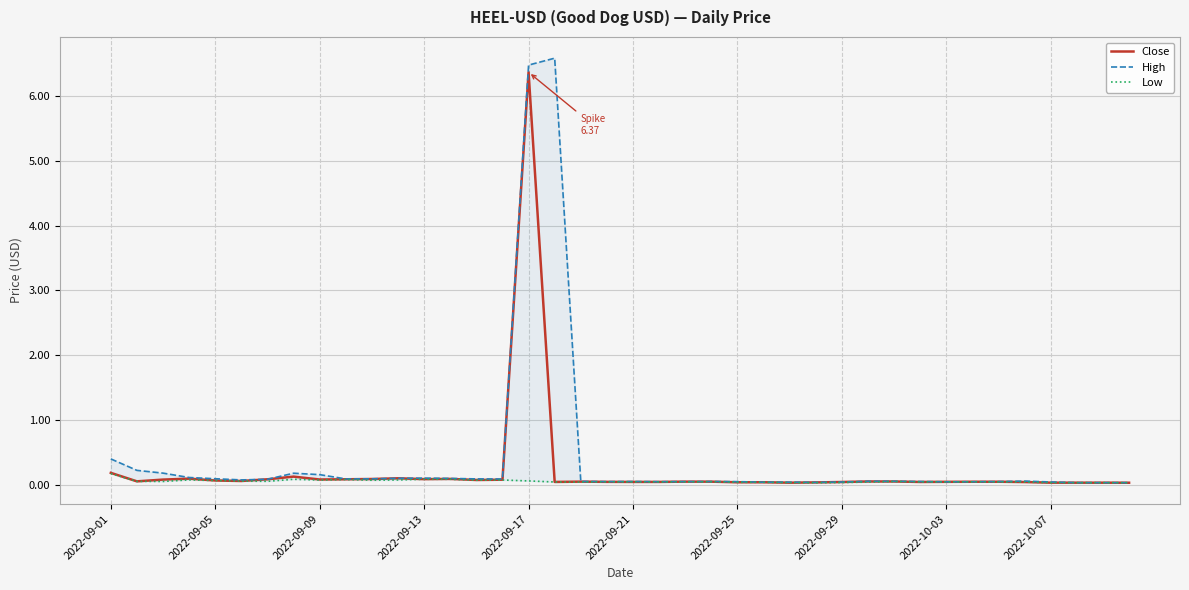

What is the maximum value shown in the chart?

6.6